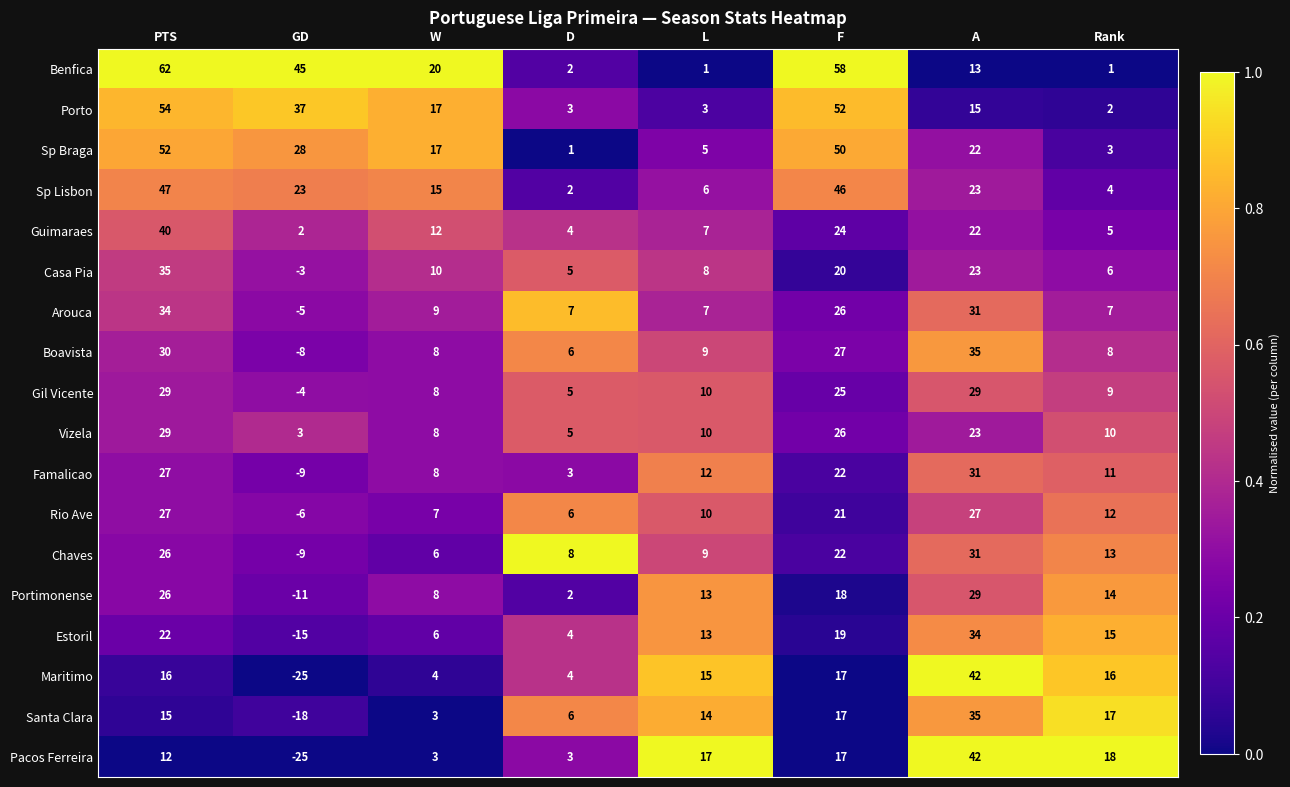

Which series has the largest total across all categories?

Benfica